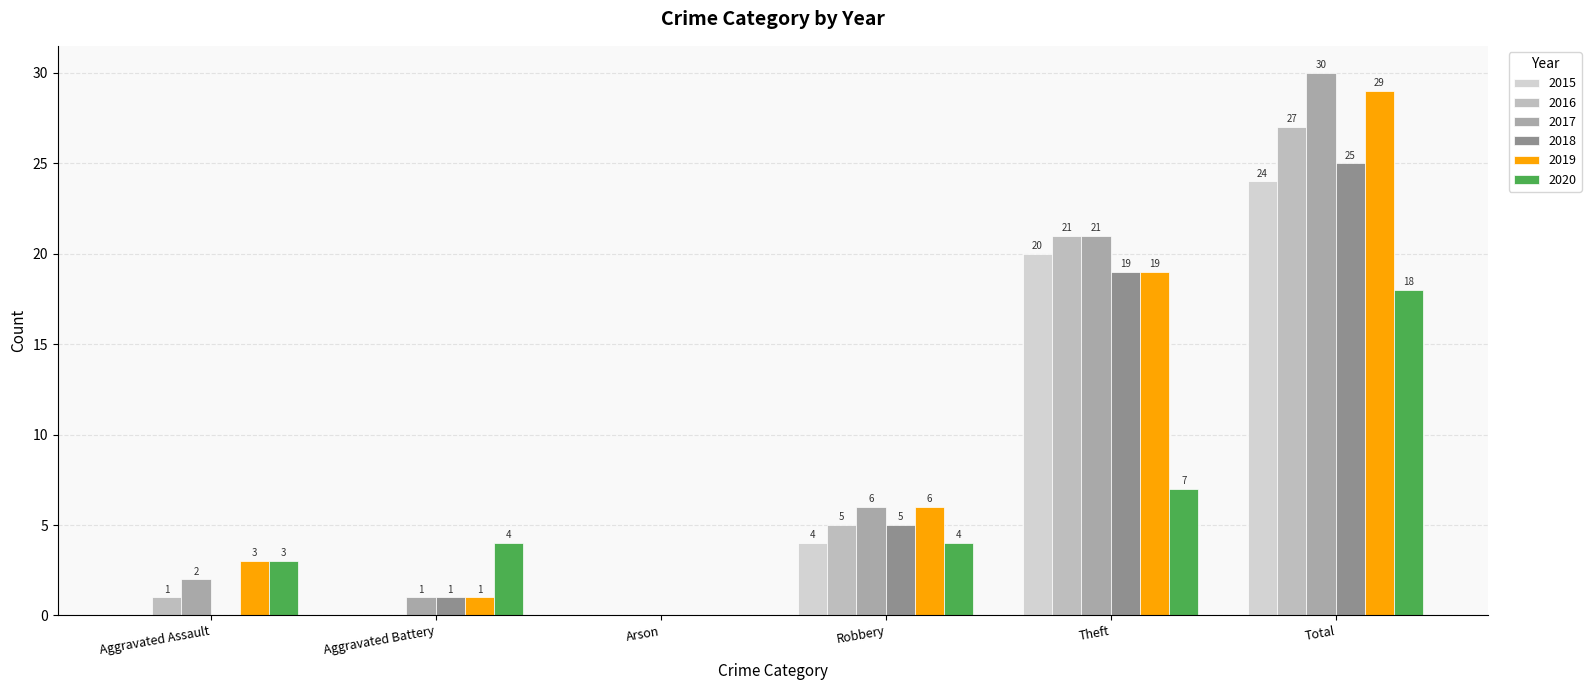

How many distinct data groups are displayed?

6